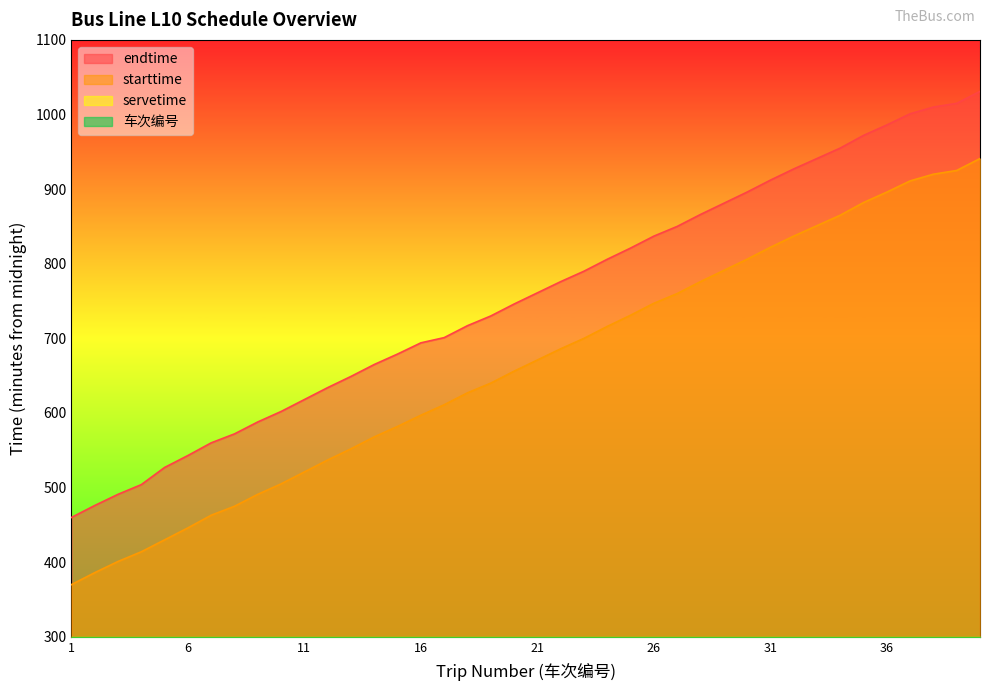

What is the value of the 车次编号 point at the 9th from the left?

9